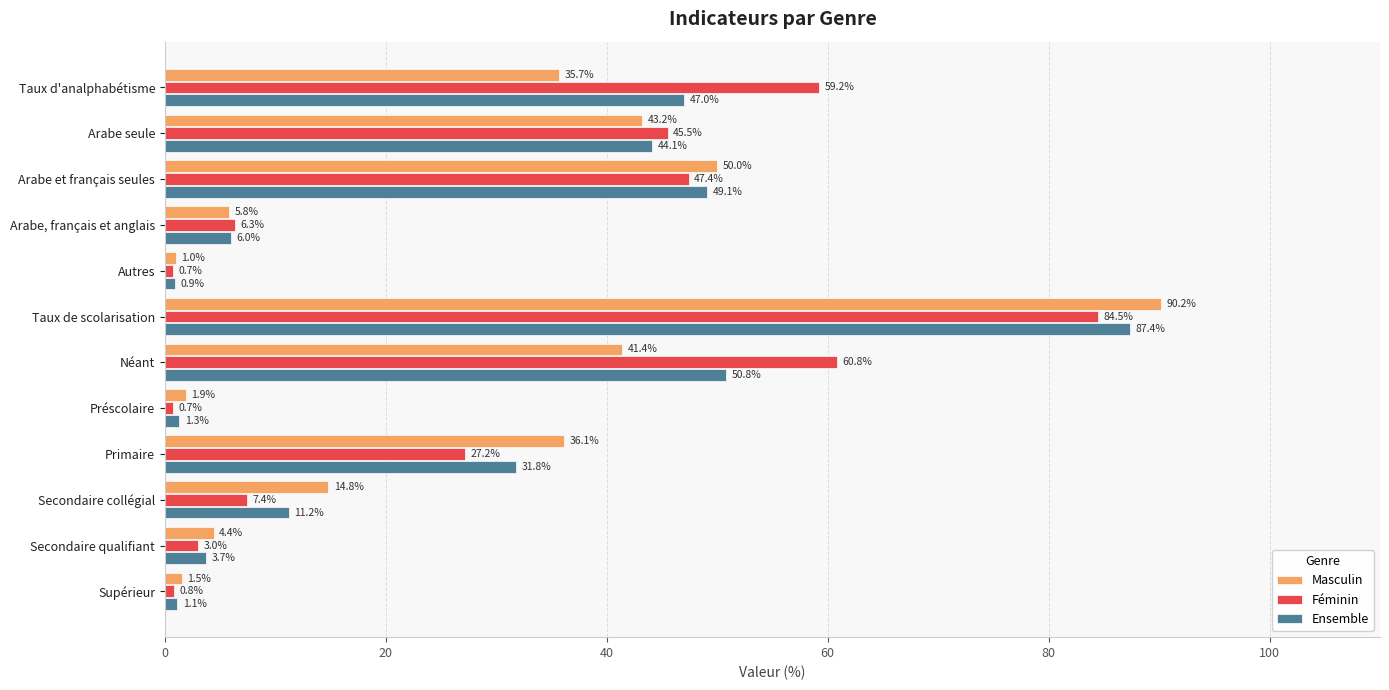

What is the spread (max minus min) of values at Primaire?

8.9